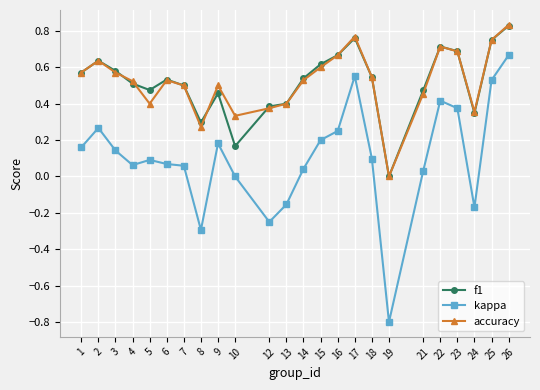

Count the accuracy values in the range 0 to 1.

24